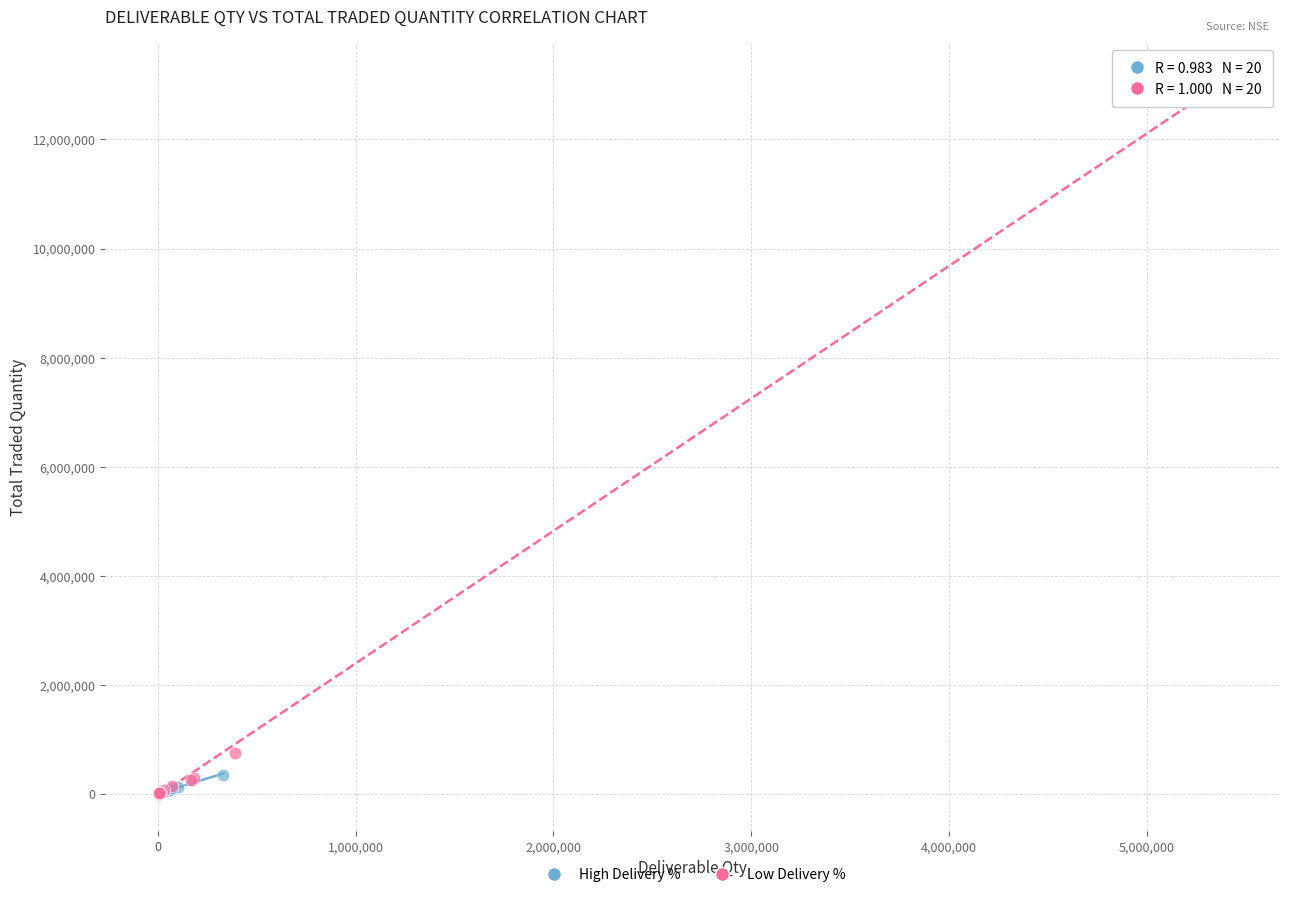

What are all the series names shown in the legend?

High Delivery %, Low Delivery %